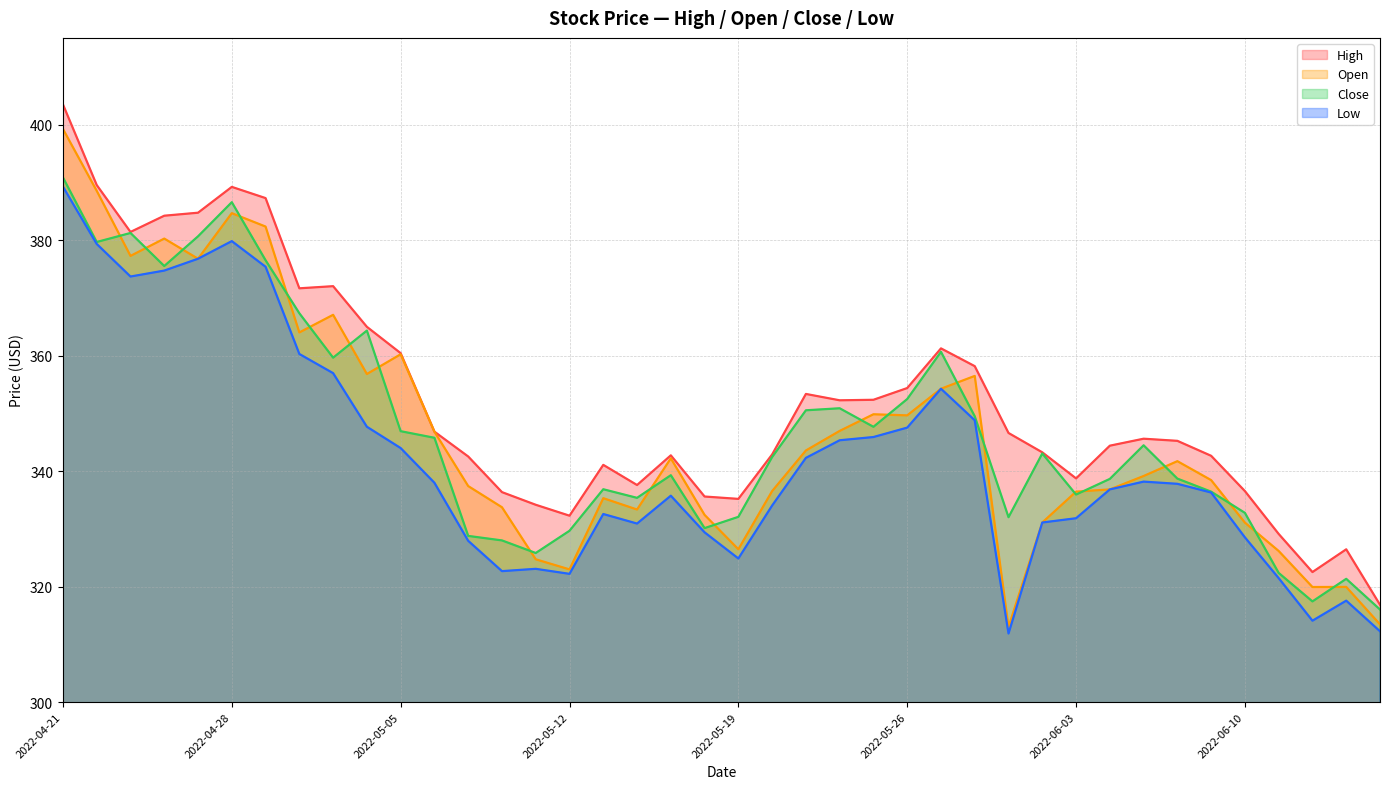

True or false: High and Open intersect in this chart.

False